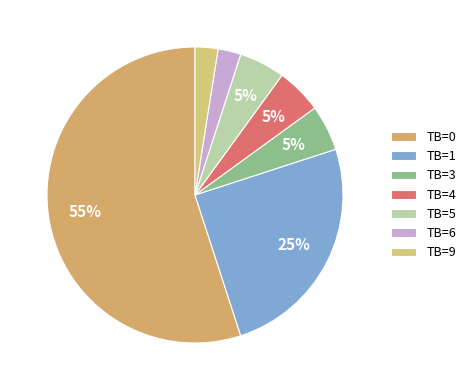

To the nearest percent, what is the average slice percentage?

14%